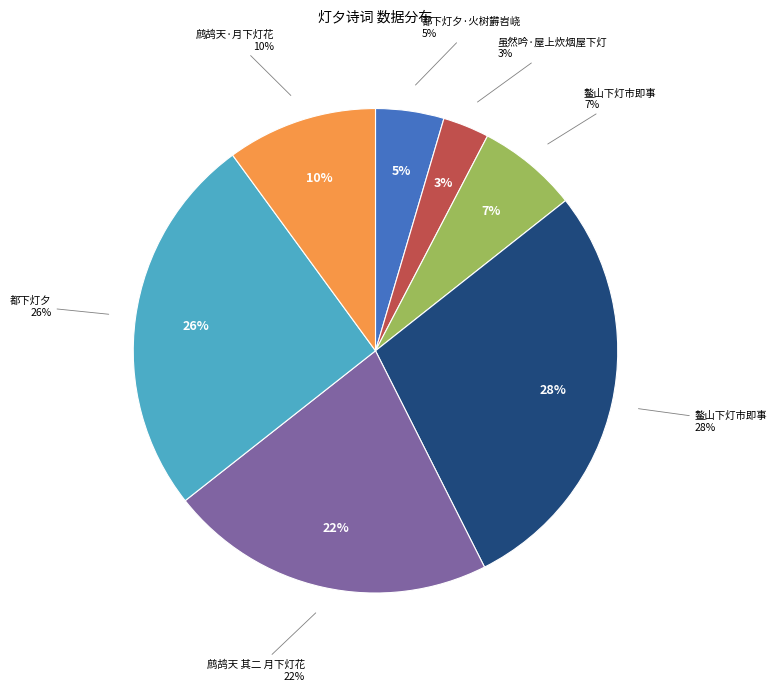

What percentage do 鳌山下灯市即事 and 都下灯夕 together represent?

53.8%